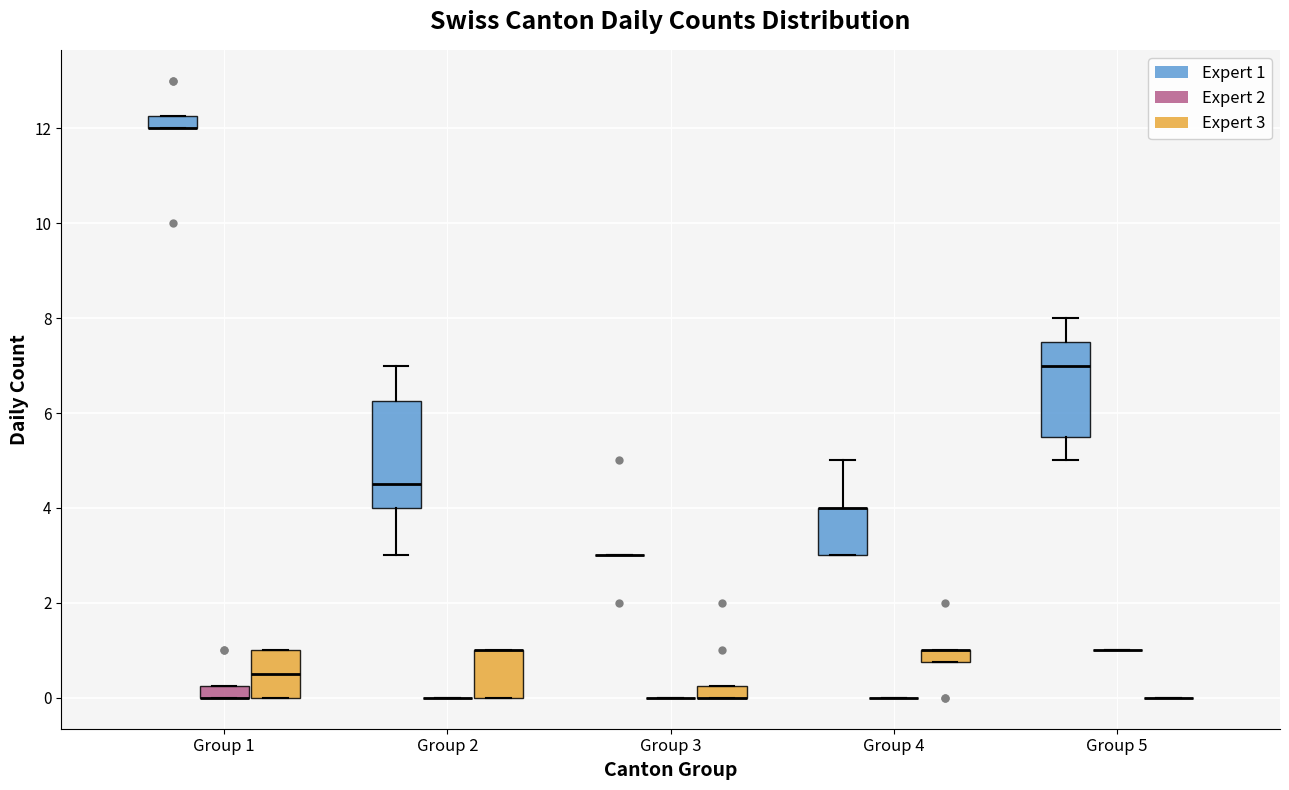

Comparing the boxes themselves (not the whiskers), which one is the tallest?

Group 2 (Expert 1)